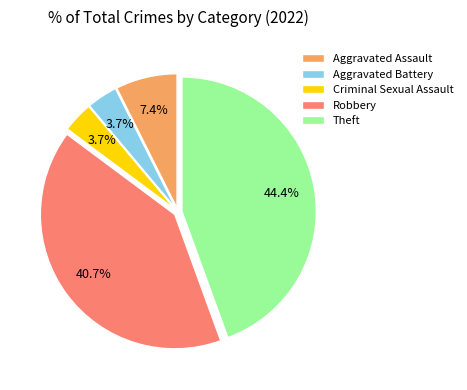

True or false: Aggravated Assault accounts for 1% of the total.

False